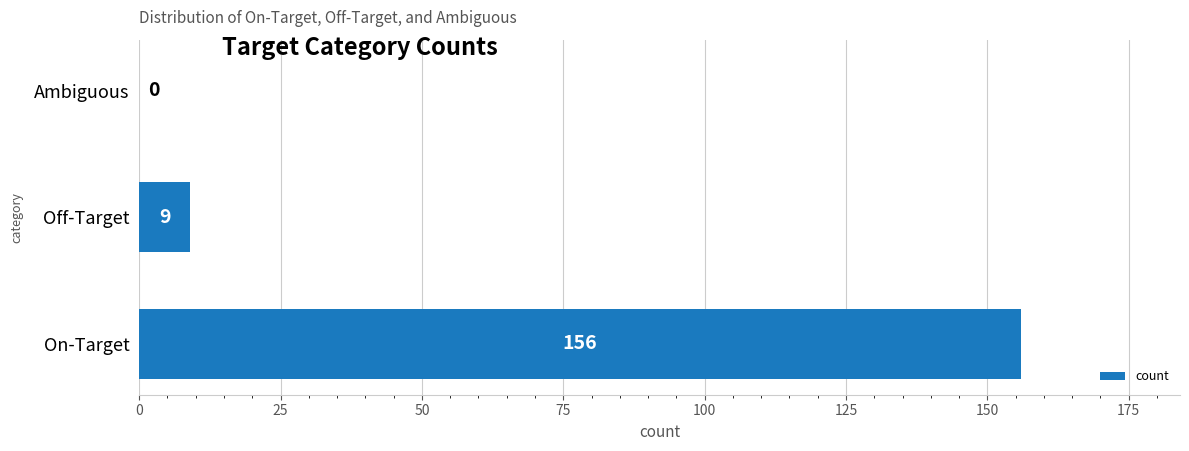

How many distinct data groups are displayed?

1